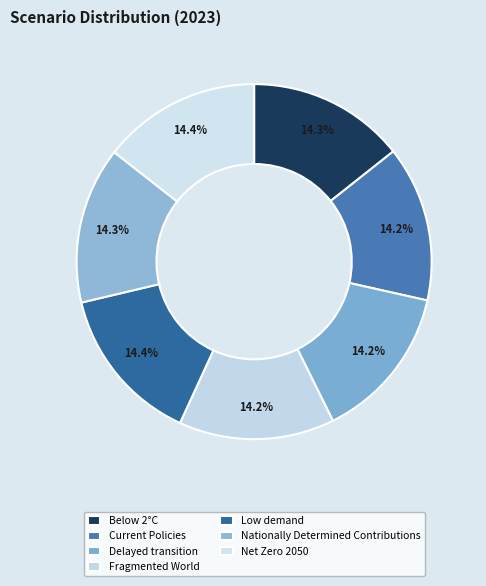

Is Net Zero 2050 the majority of the pie?

No